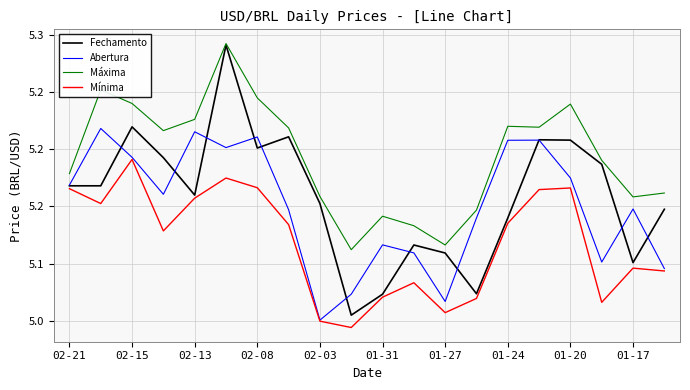

What is the sum of all Fechamento values?

103.2